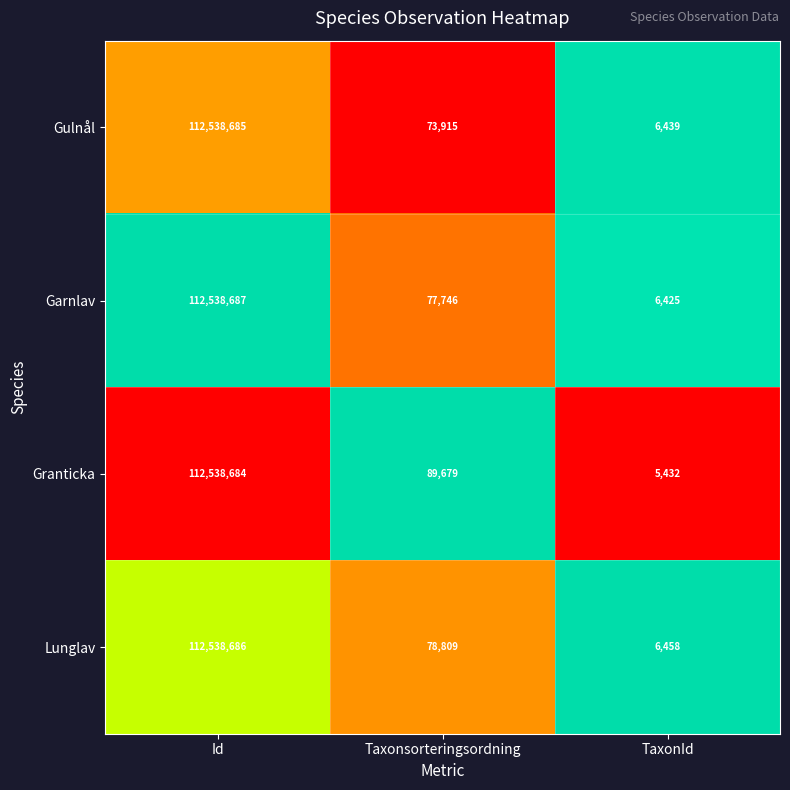

At which category is the sum across all series the highest?

Id